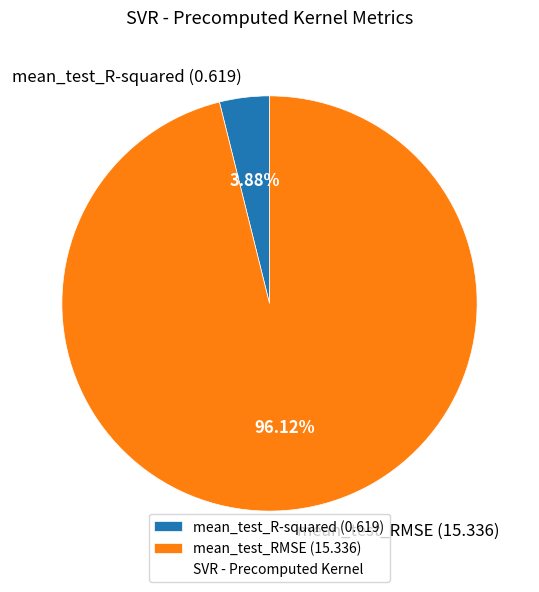

How many segments does this pie chart have?

2